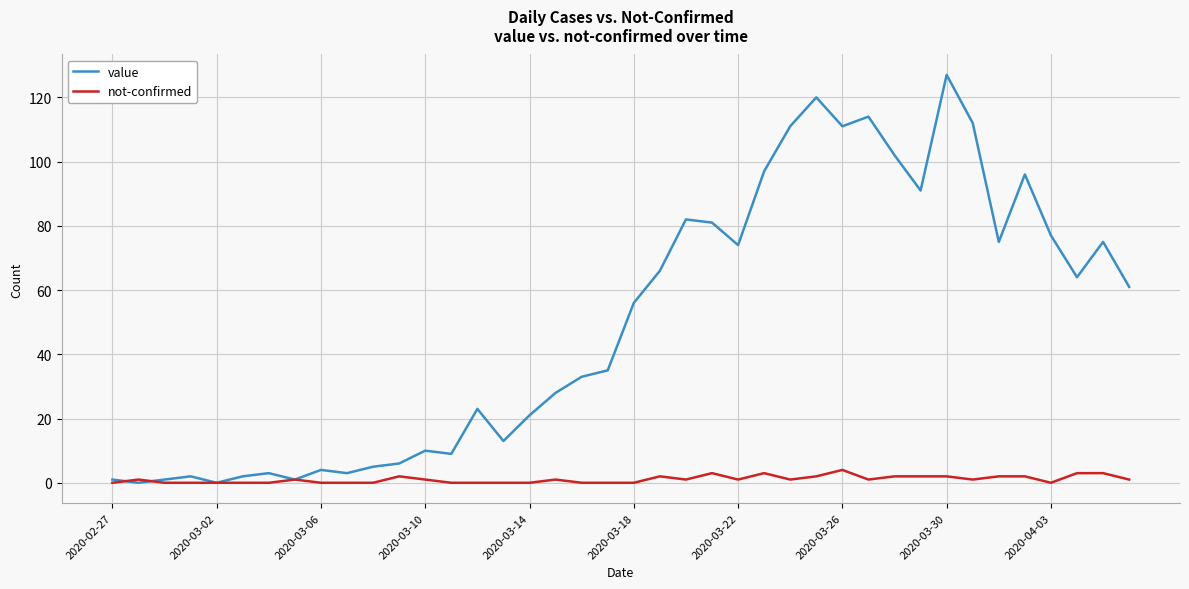

Which series has the largest total across all categories?

value